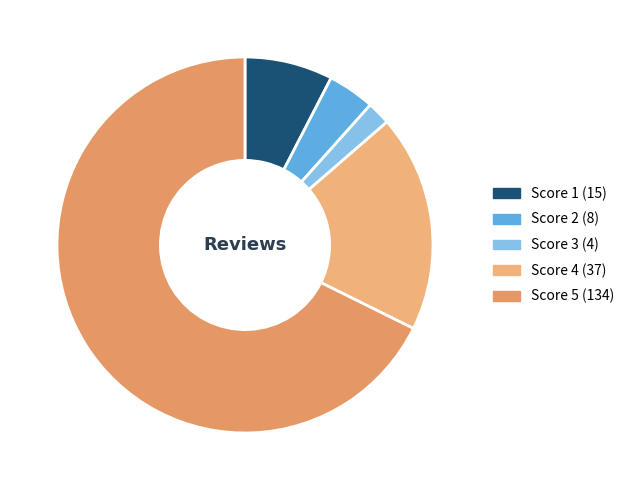

Which category accounts for the majority?

Score 5